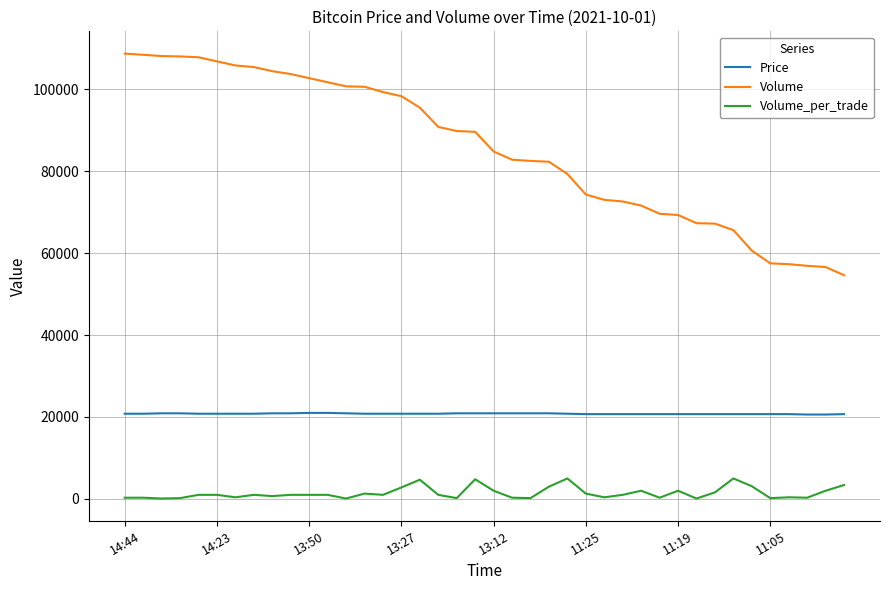

What is the maximum value shown in the chart?

108700